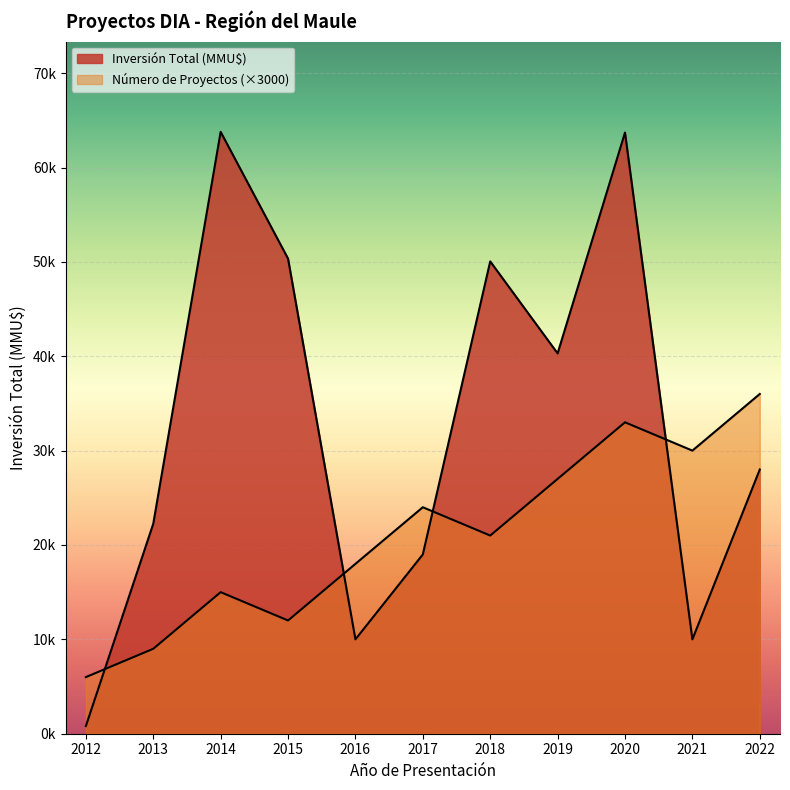

Reading left to right, what are all the values shown in this chart?

Número de Proyectos: 6000	9000	15000	12000	18000	24000	21000	27000	33000	30000	36000
Inversión Total (MMU$): 815	22250	63778	50342	10000	19000	50050	40300	63704	10000	28000